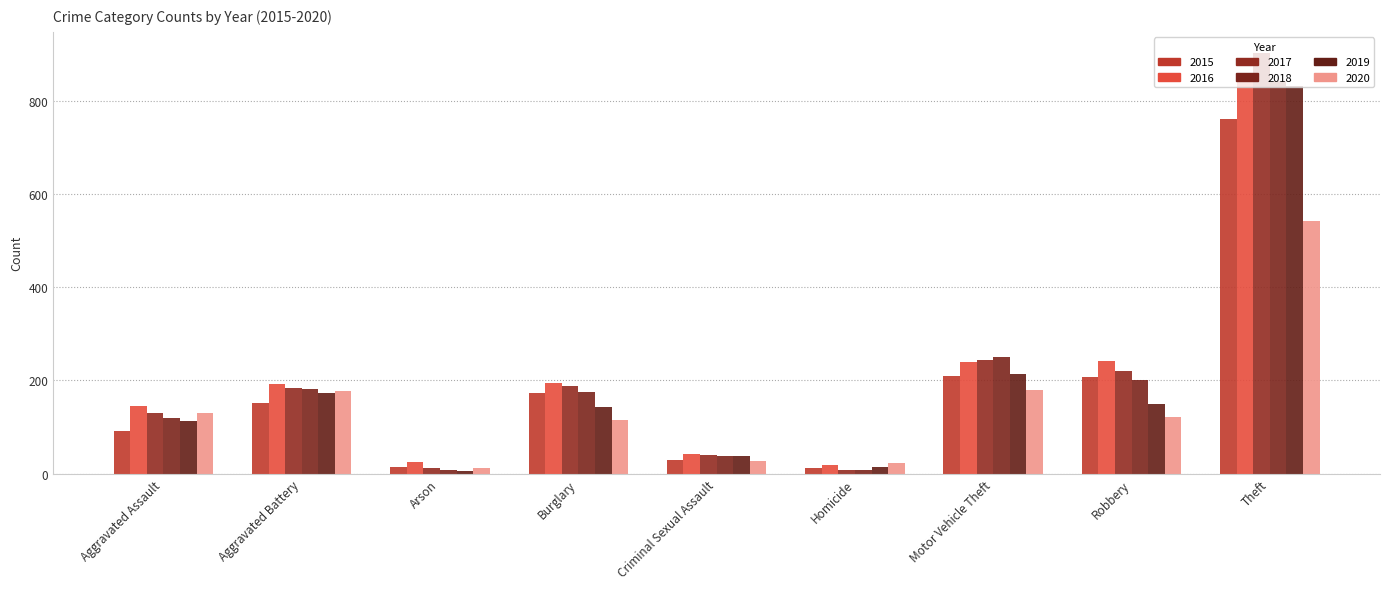

How many data points does each series have?

9